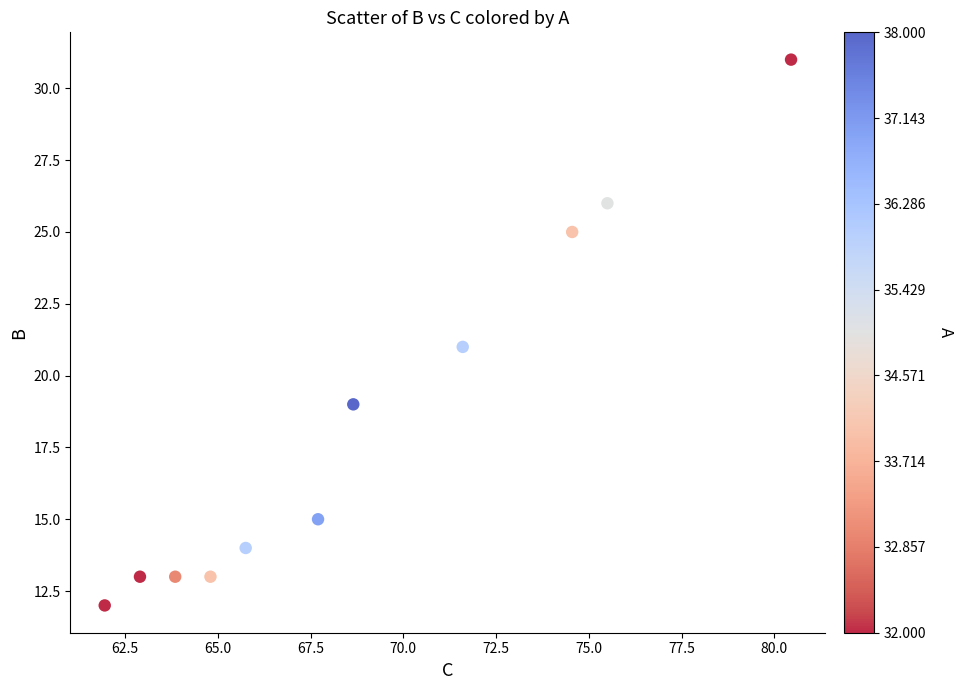

What is the range of Y values (max minus min)?

19